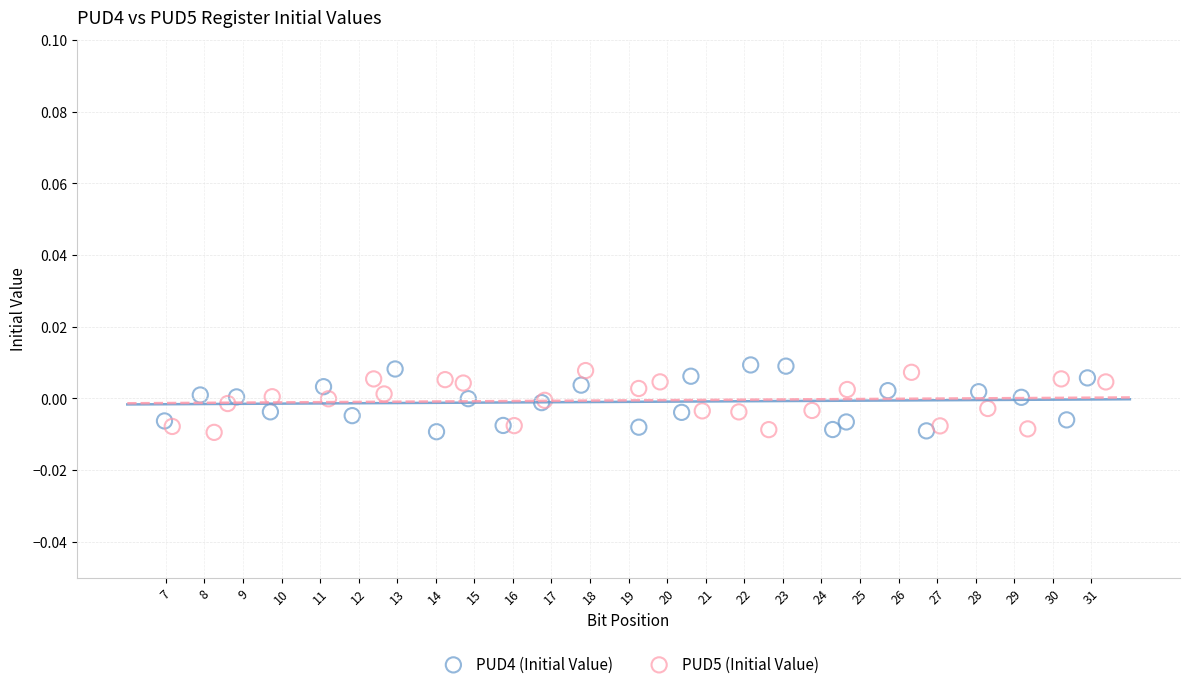

Which series reaches the maximum Y coordinate?

PUD4 (Initial Value)